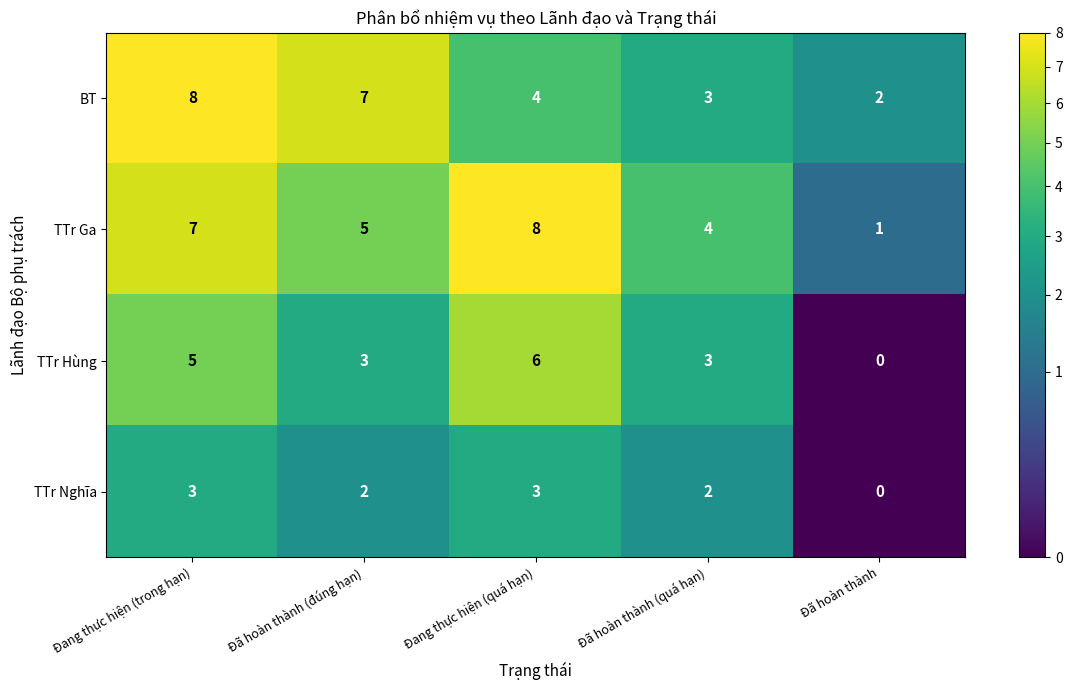

Which series has the largest total across all categories?

TTr Ga